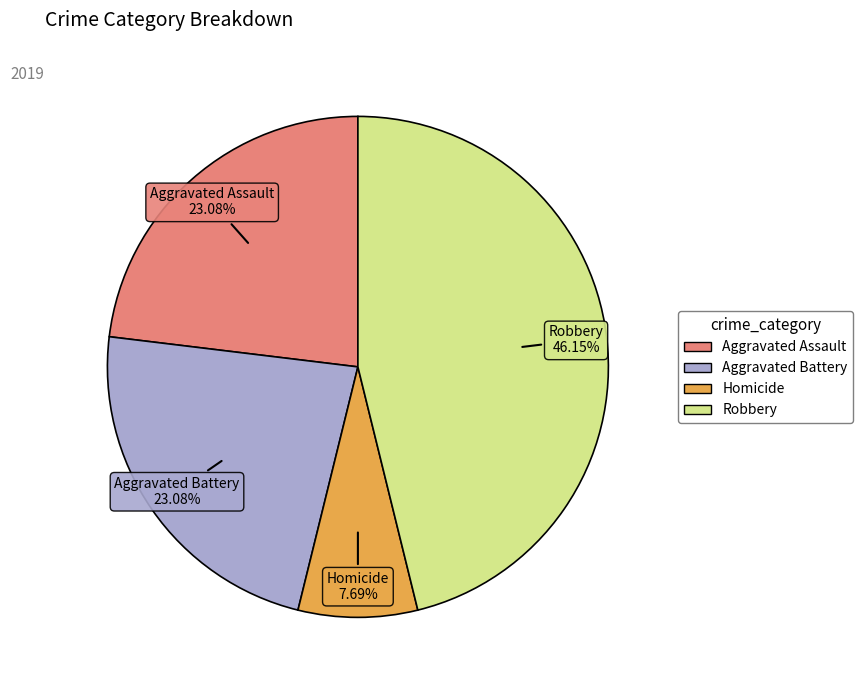

Is there any slice that represents more than half of the pie?

No